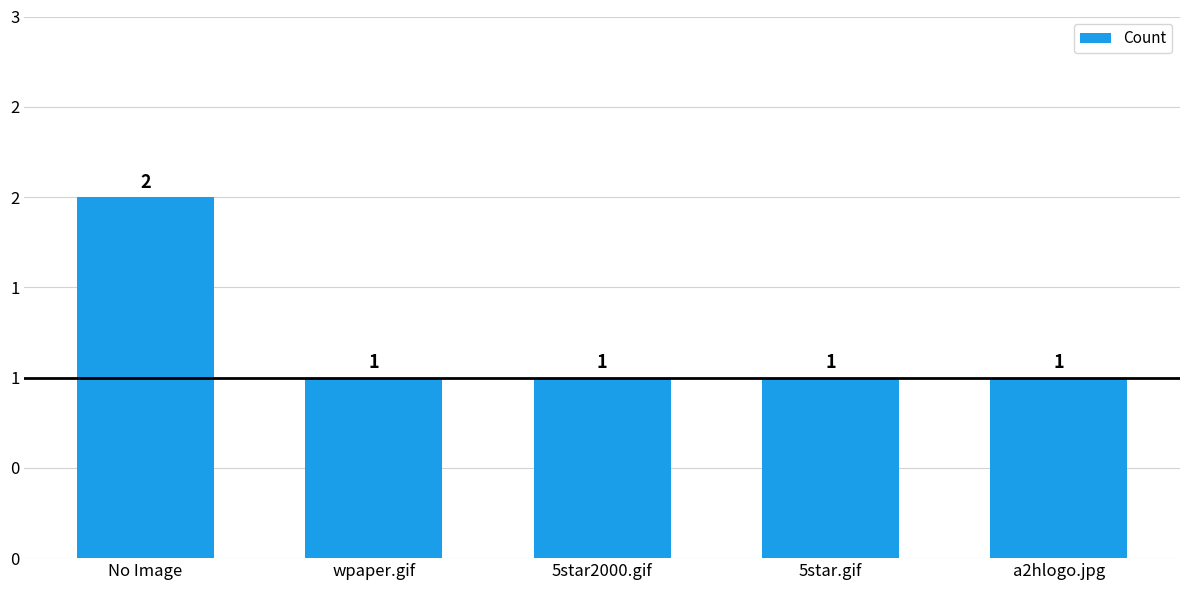

Count the values in the range 1 to 2.

5